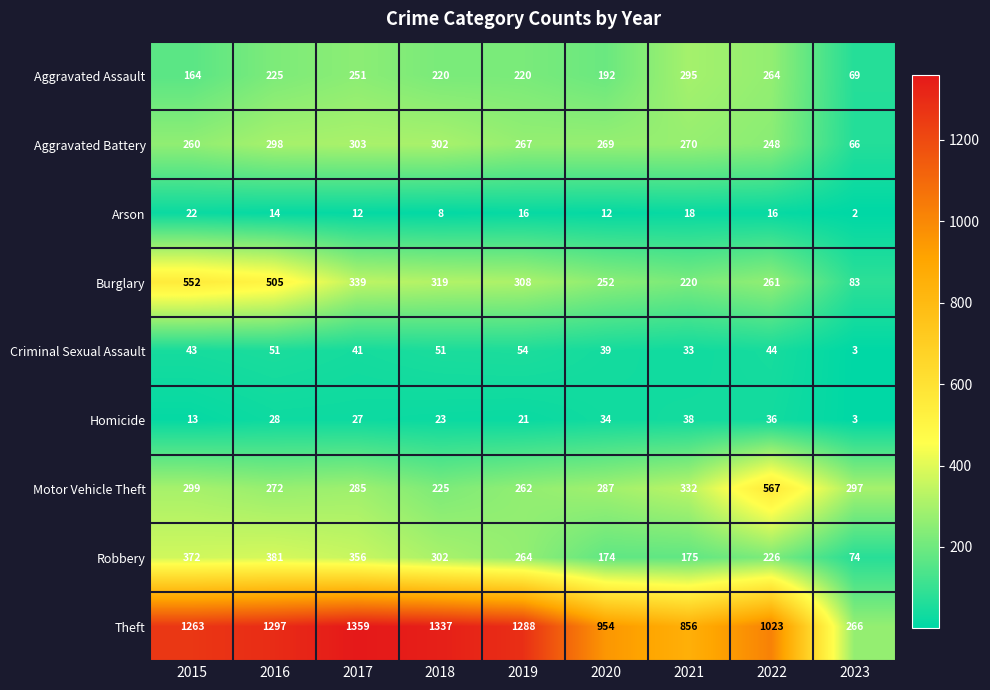

Which series has the largest total across all categories?

Theft